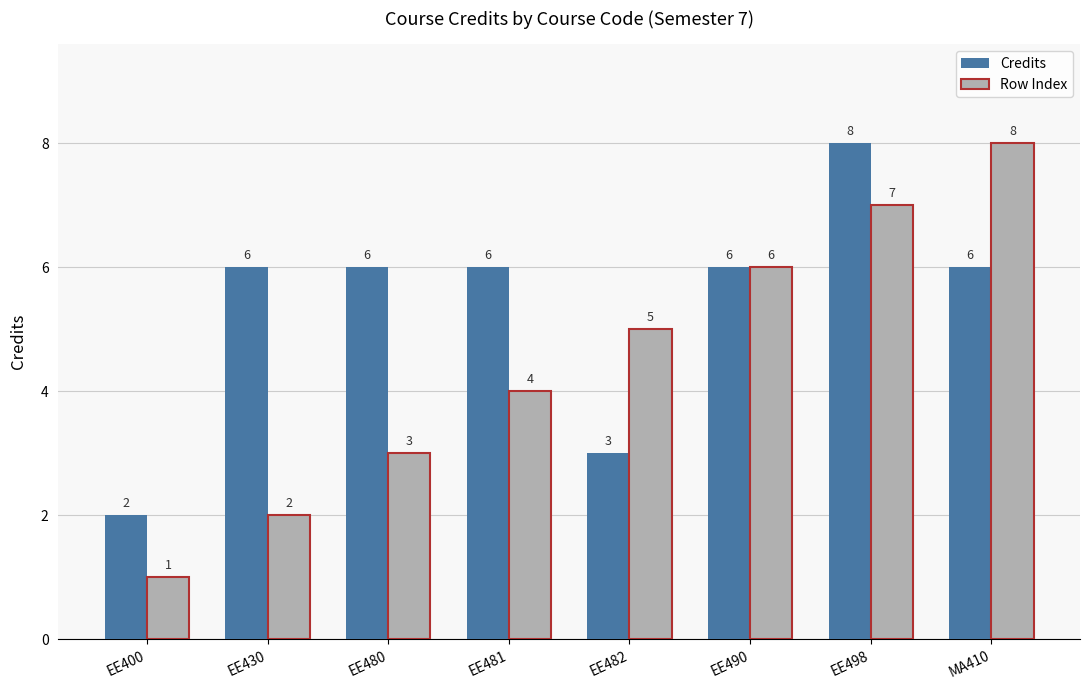

True or false: Row Index has a value of 13 at MA410.

False